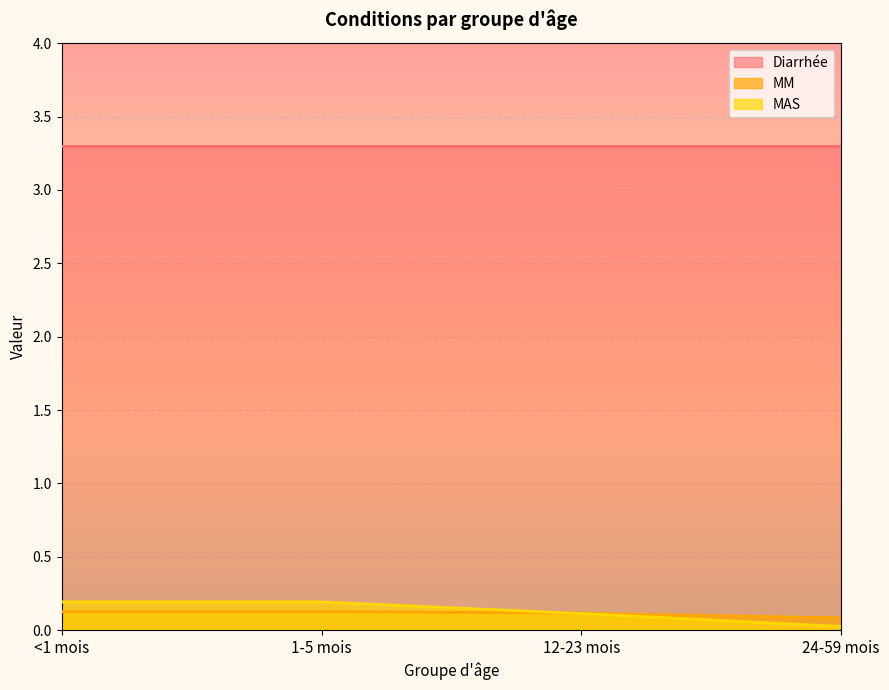

What is the minimum value for MM?

0.1